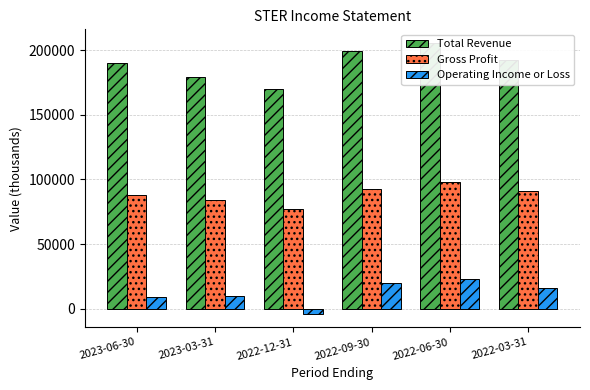

What value does the Gross Profit series have at 2023-03-31, to the nearest 10?

84500